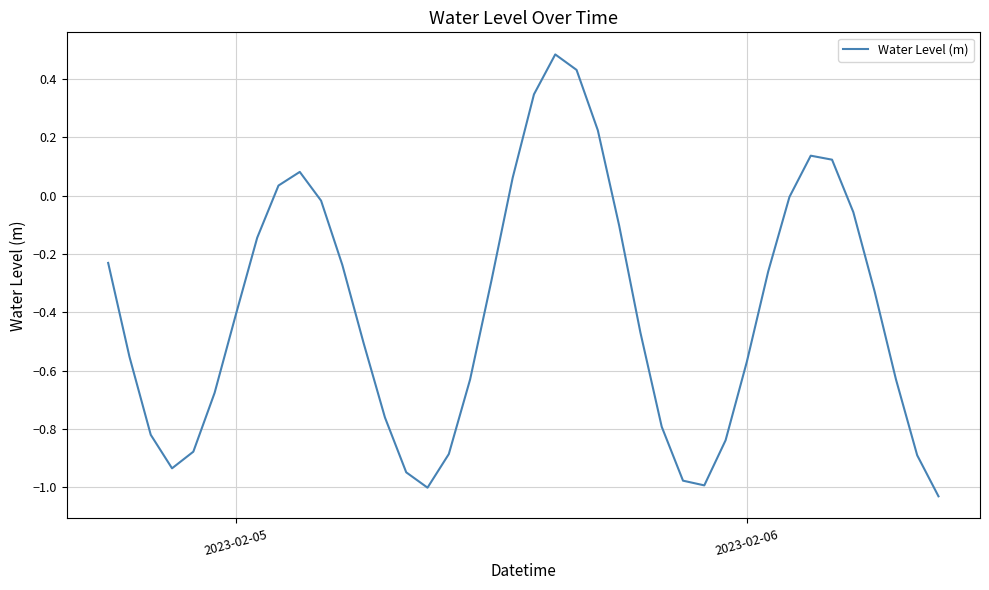

What is the greatest value displayed?

0.5